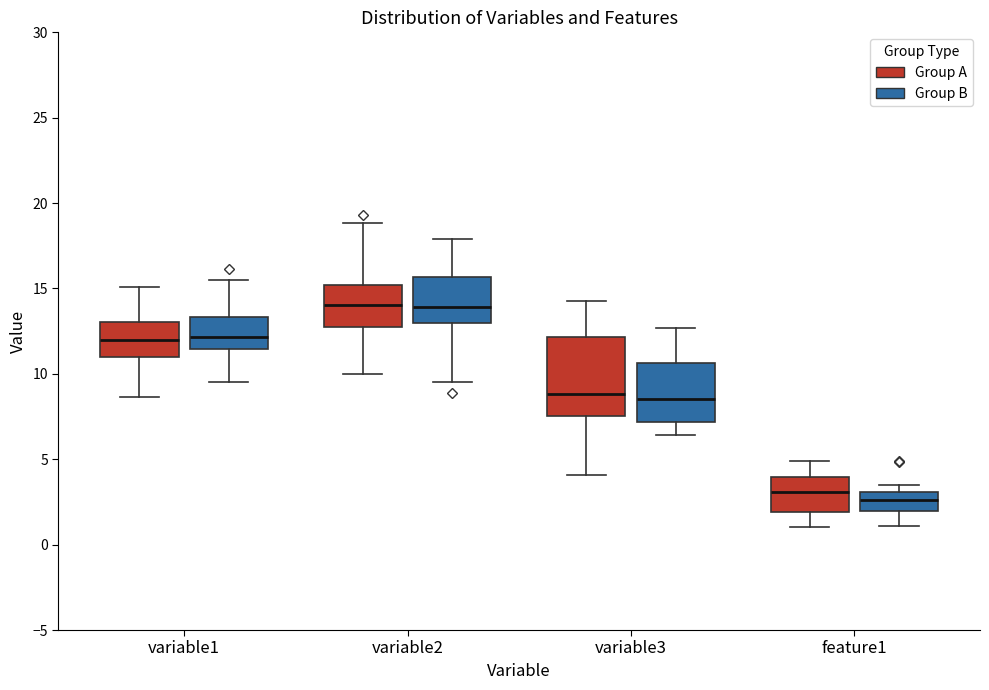

Reading left to right, transcribe this box plot: for each box, give where its median line is, the range the box spans, and where its two whiskers end, as read against the y-axis. The values are not printed on the chart, so give them approximately, as read against the axis.

variable1 (Group A): median 12.0, box 11.0 to 13.0, whiskers 8.5 to 15.0
variable1 (Group B): median 12.0, box 11.5 to 13.5, whiskers 9.5 to 15.5
variable2 (Group A): median 14.0, box 12.5 to 15.0, whiskers 10.0 to 19.0
variable2 (Group B): median 14.0, box 13.0 to 15.5, whiskers 9.5 to 18.0
variable3 (Group A): median 9.0, box 7.5 to 12.0, whiskers 4.0 to 14.5
variable3 (Group B): median 8.5, box 7.0 to 10.5, whiskers 6.5 to 12.5
feature1 (Group A): median 3.0, box 2.0 to 4.0, whiskers 1.0 to 5.0
feature1 (Group B): median 2.5, box 2.0 to 3.0, whiskers 1.0 to 3.5